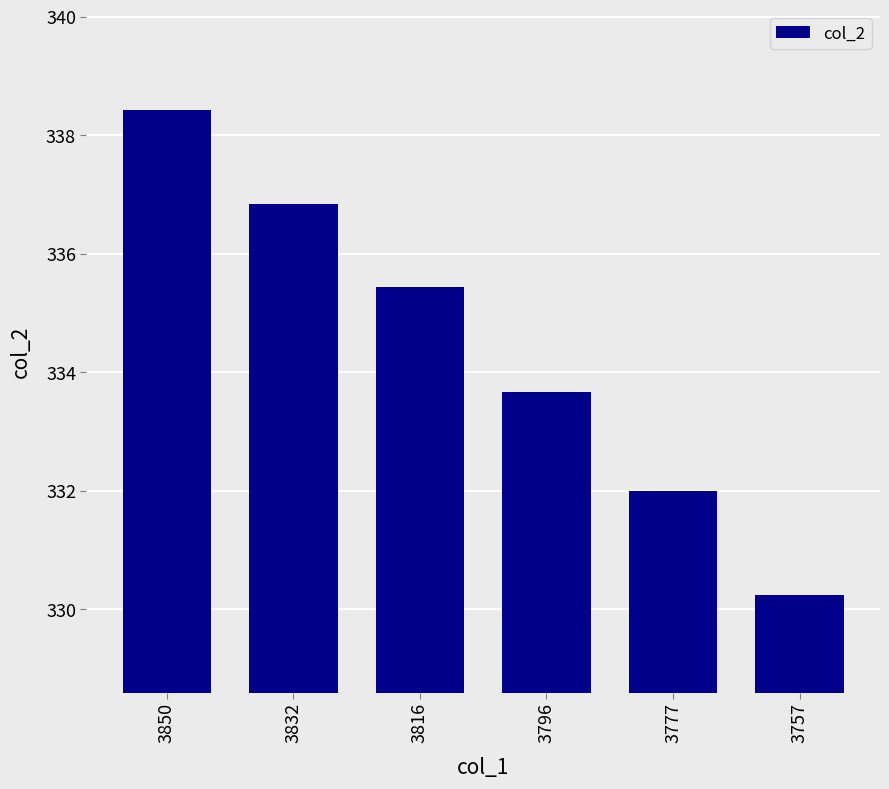

Are the bars horizontal?

No